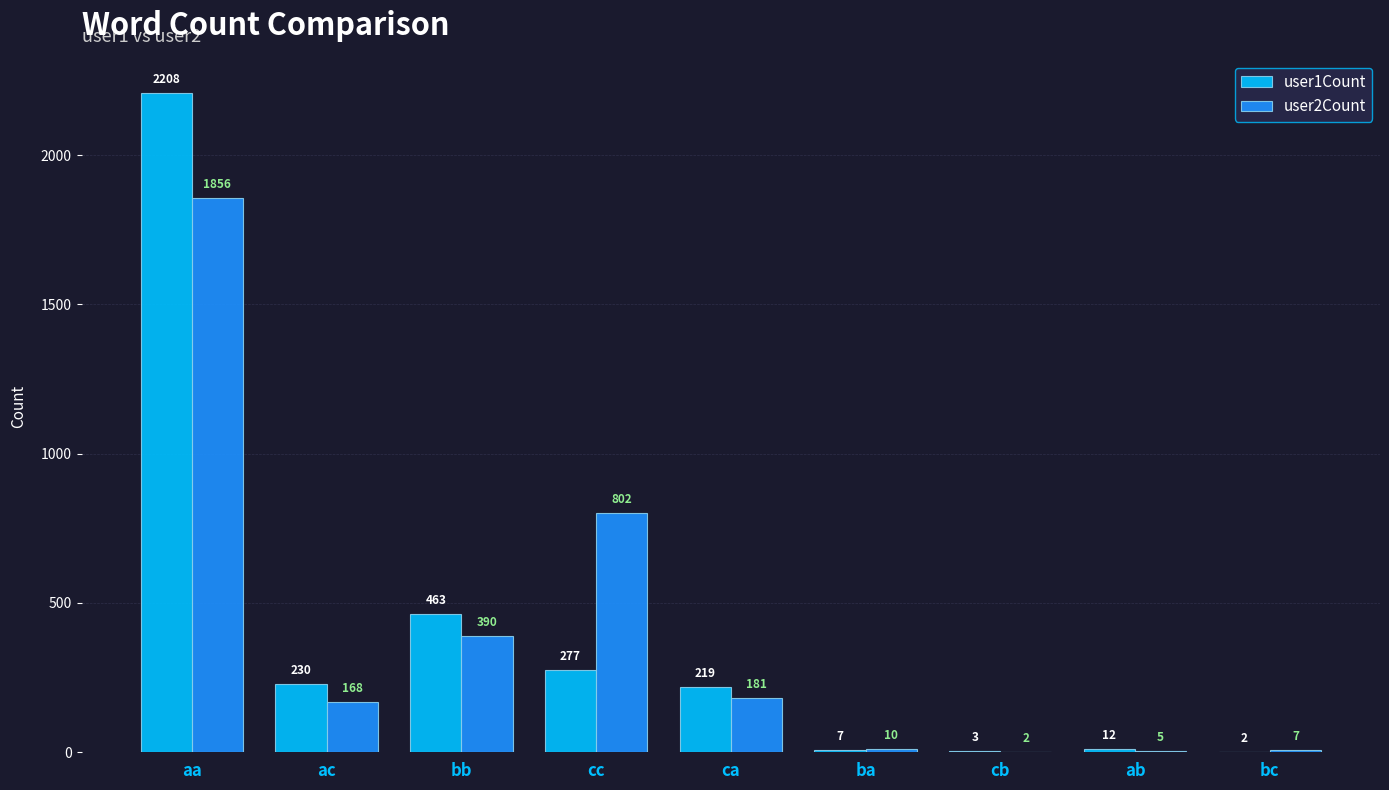

Which series has the largest range (max minus min)?

user1Count